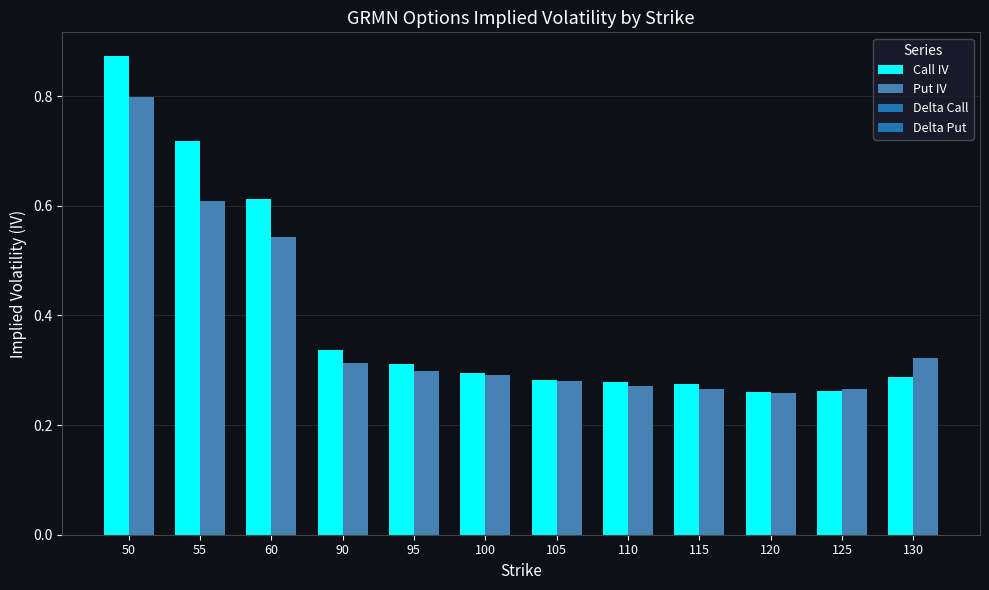

At which category does the chart reach its peak across all series?

50